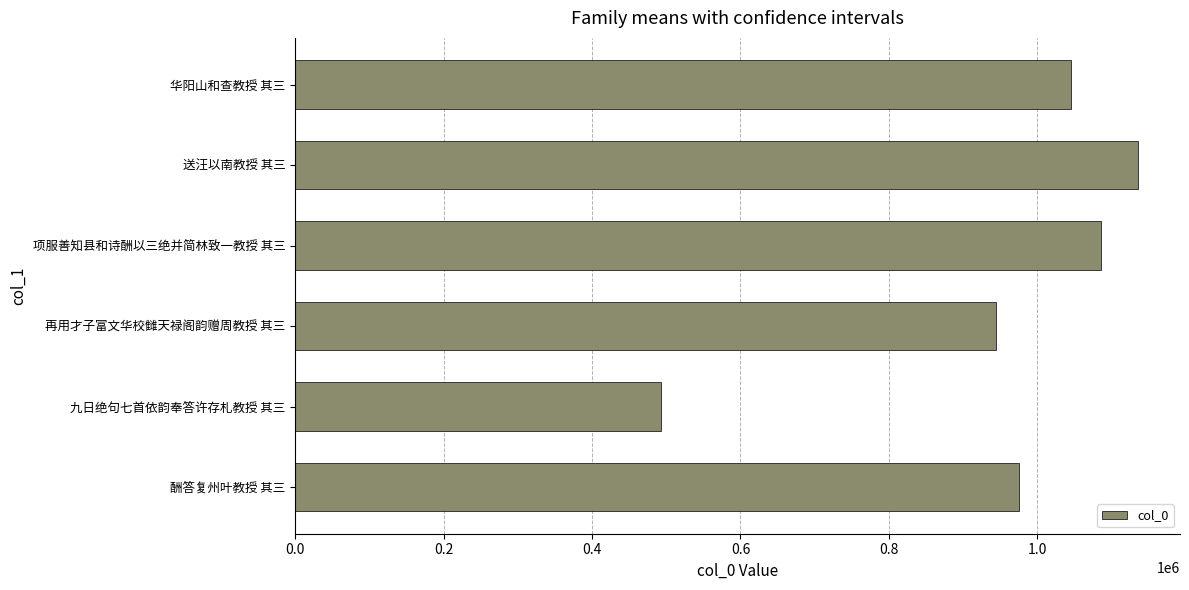

Reading bottom to top, what are all the values shown in this chart?

酬答复州叶教授 其三=974950	九日绝句七首依韵奉答许存札教授 其三=492868	再用才子富文华校雠天禄阁韵赠周教授 其三=943661	项服善知县和诗酬以三绝并简林致一教授 其三=1085356	送汪以南教授 其三=1135301	华阳山和查教授 其三=1045505